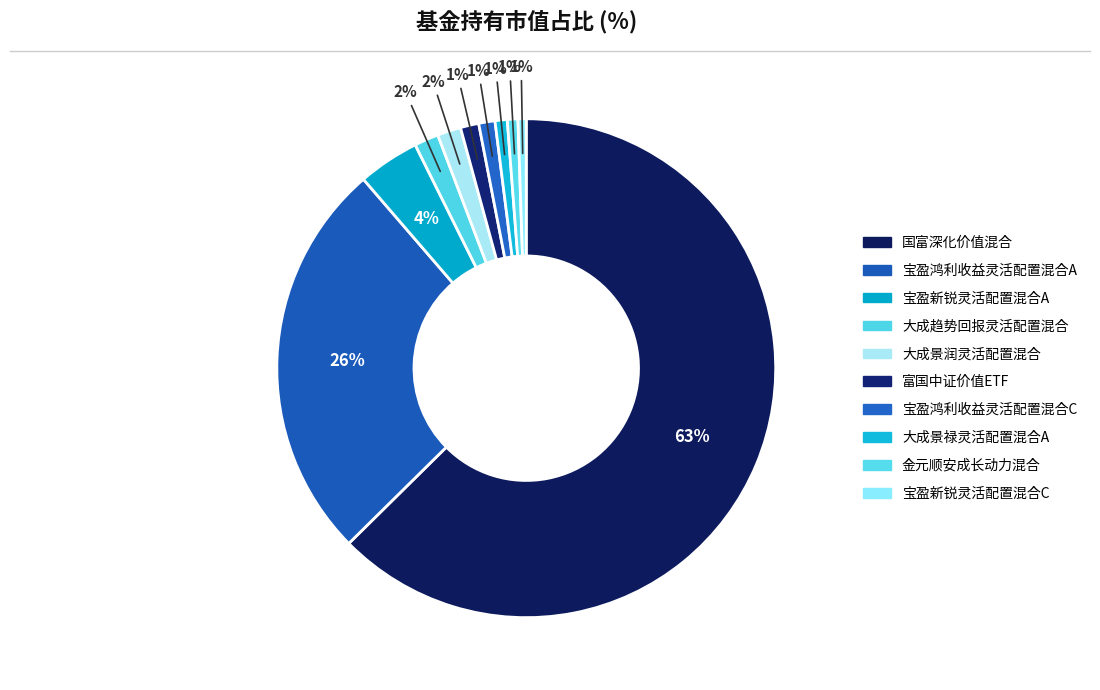

How many slices are in this pie chart?

10